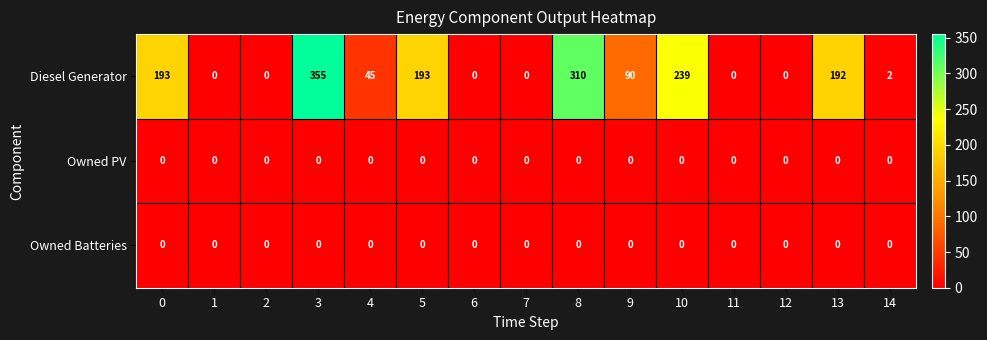

At which category is the sum across all series the highest?

3